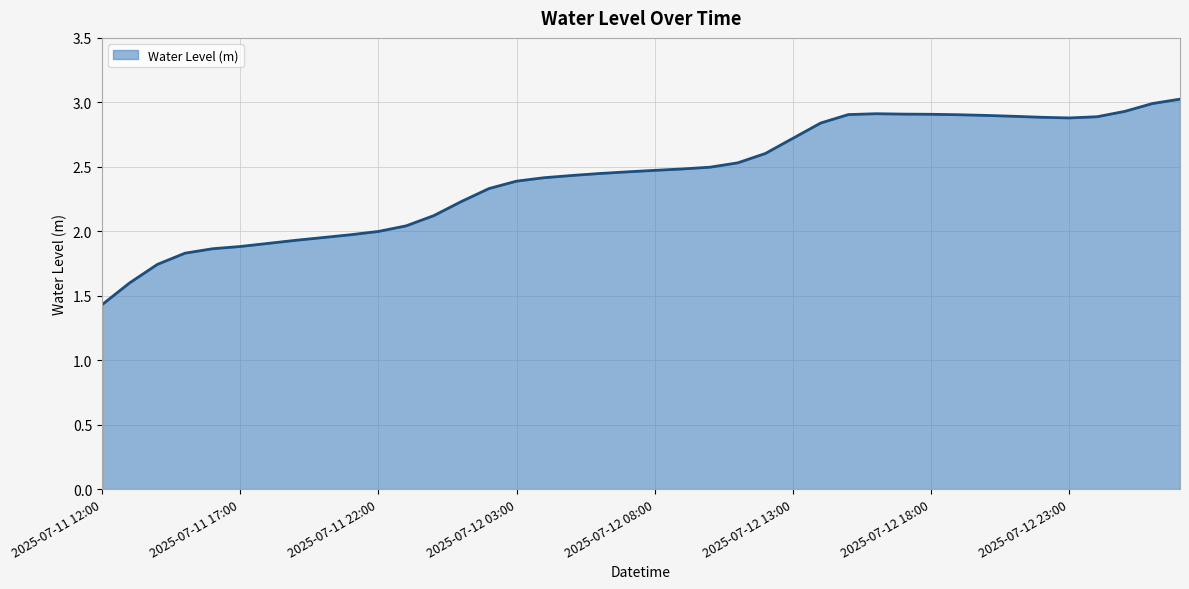

What is the difference between the maximum and minimum values?

1.6